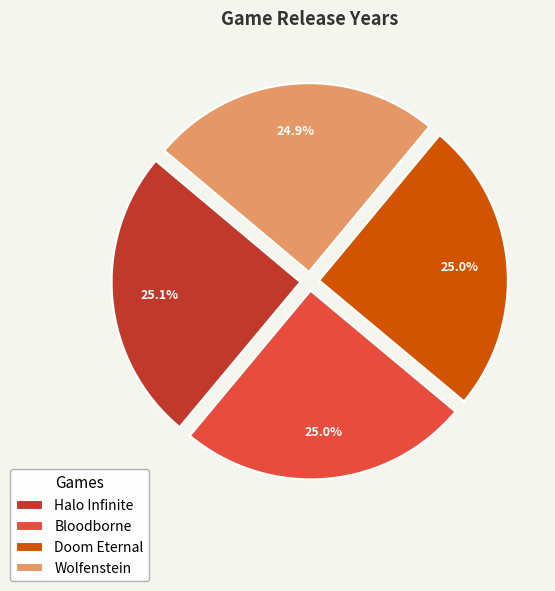

What percentage is NOT represented by Doom Eternal?

75.0%